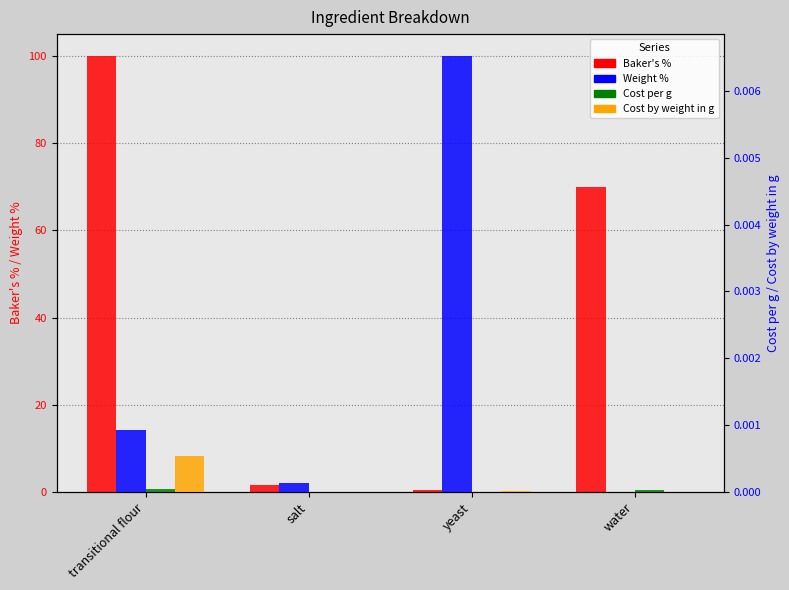

Rank the series at water from highest to lowest value.

Baker's %, Weight %, Cost per g, Cost by weight in g